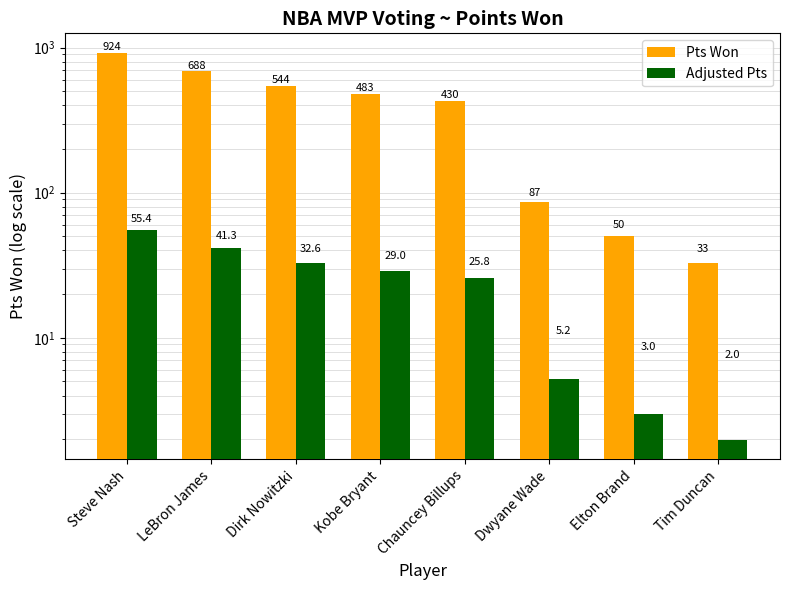

What is the difference between the highest and lowest values at Chauncey Billups?

404.2